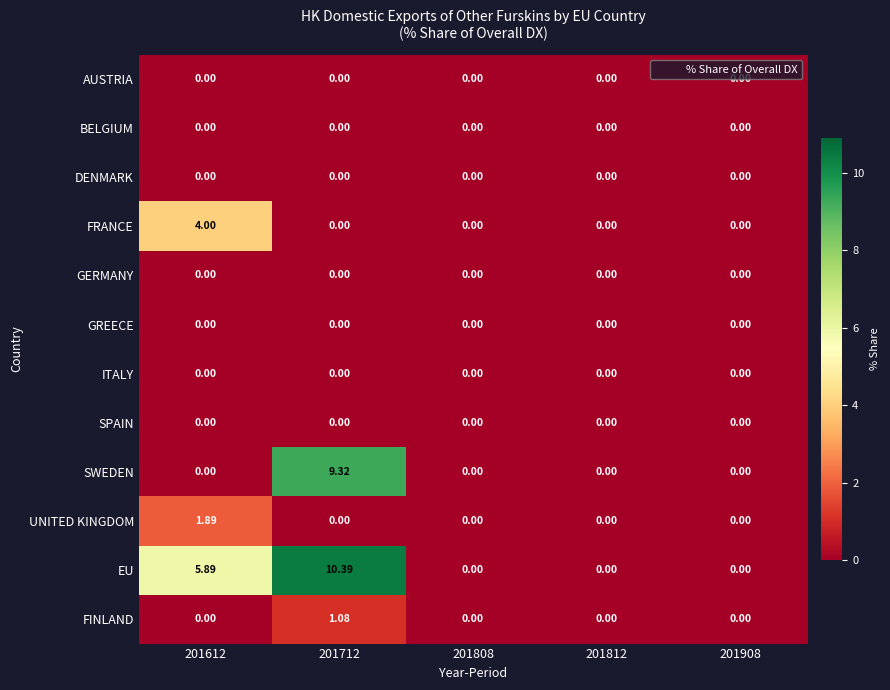

Which series has the largest range (max minus min)?

EU